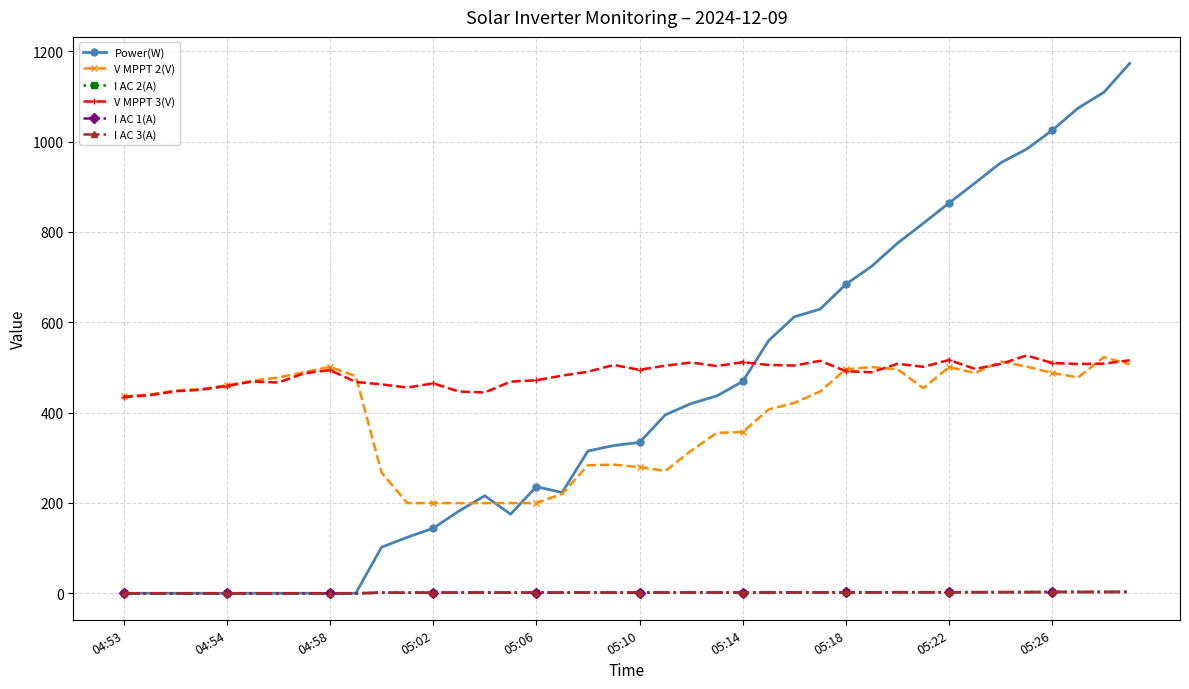

What is the minimum value for V MPPT 3(V)?

434.2